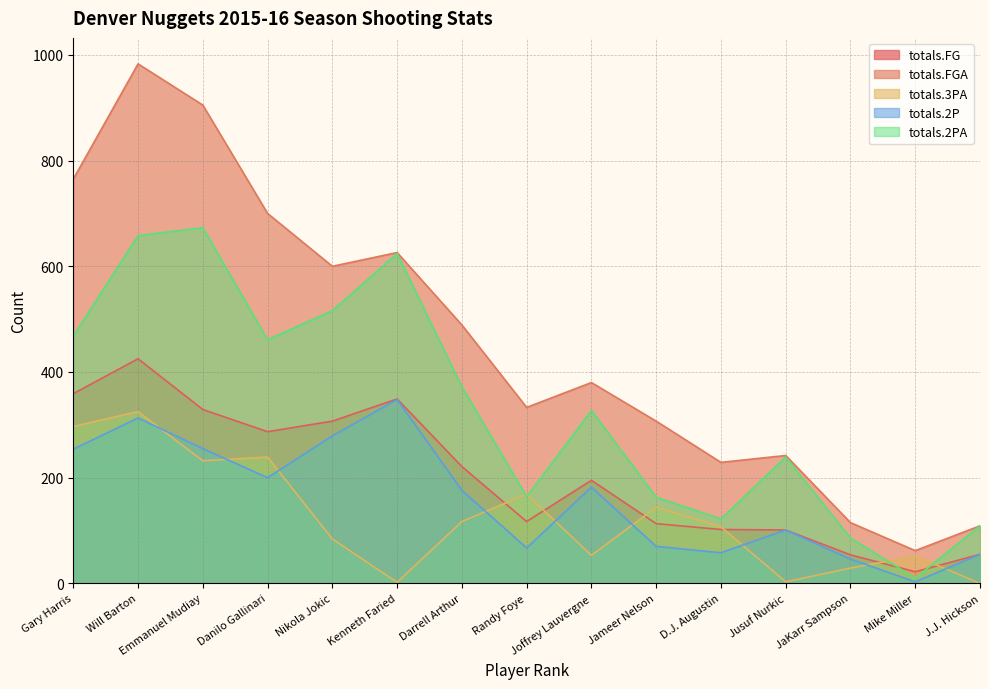

True or false: totals.2PA and totals.FGA intersect in this chart.

False